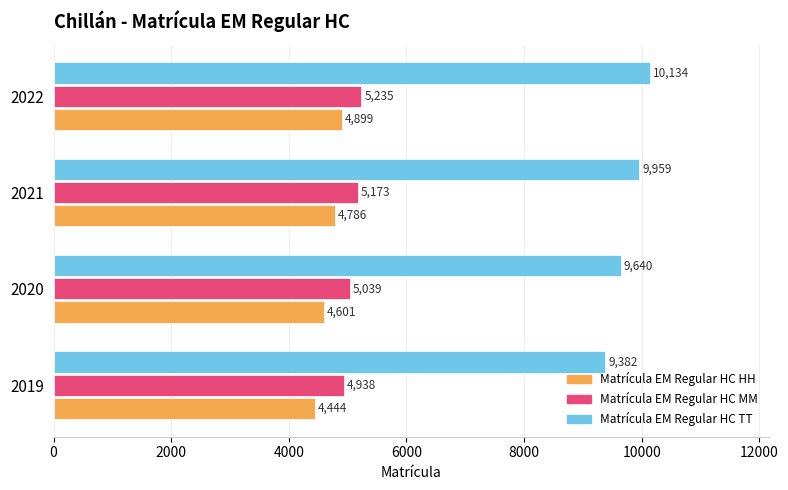

What is the difference between the maximum and minimum values in the Matrícula EM Regular HC MM series?

297